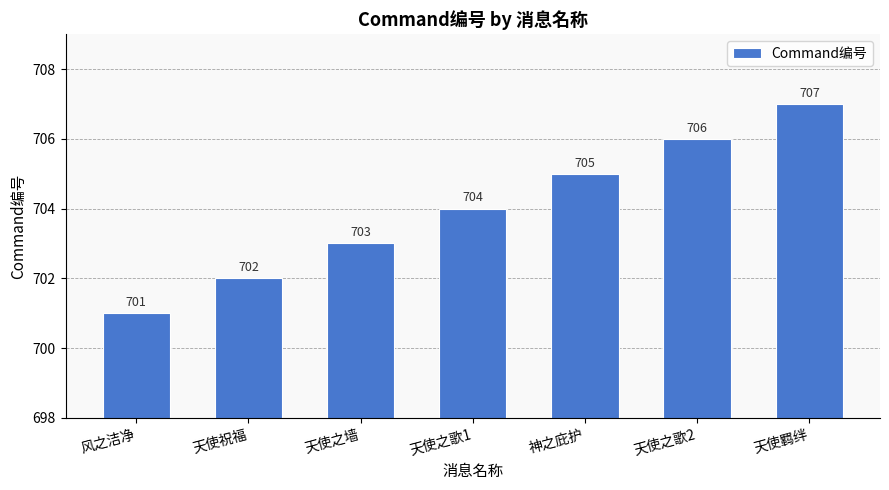

List the labels in order of value, smallest first.

风之洁净, 天使祝福, 天使之墙, 天使之歌1, 神之庇护, 天使之歌2, 天使羁绊